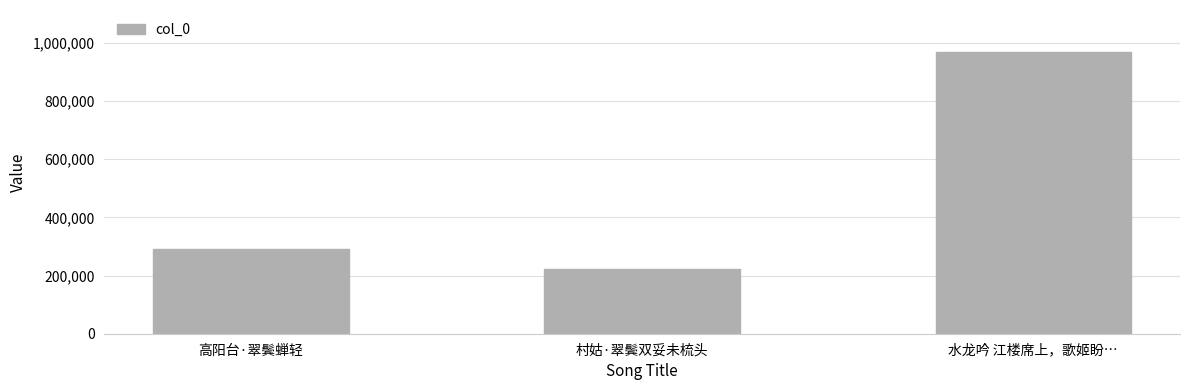

What is the greatest value displayed?

967722